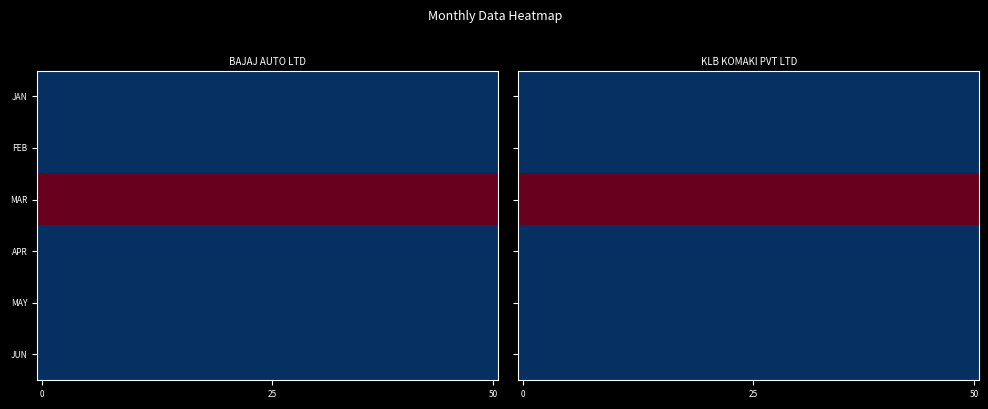

Reading left to right, transcribe all the data shown in this chart.

BAJAJ AUTO LTD: 0	0	1	0	0	0
KLB KOMAKI PVT LTD: 0	0	1	0	0	0